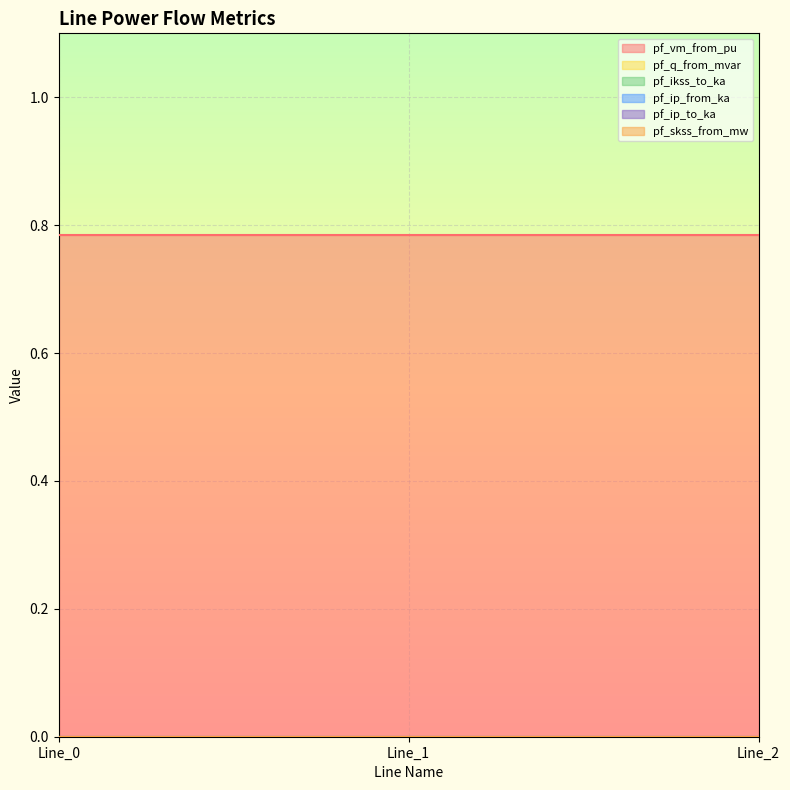

At which label does pf_vm_from_pu reach its minimum?

Line_0